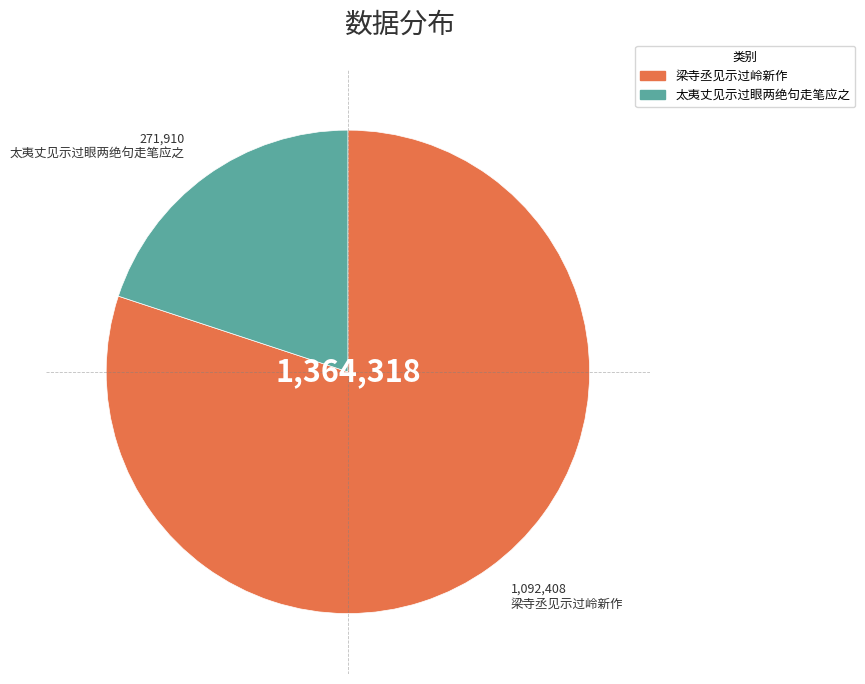

Which slice represents more than half of the pie?

梁寺丞见示过岭新作